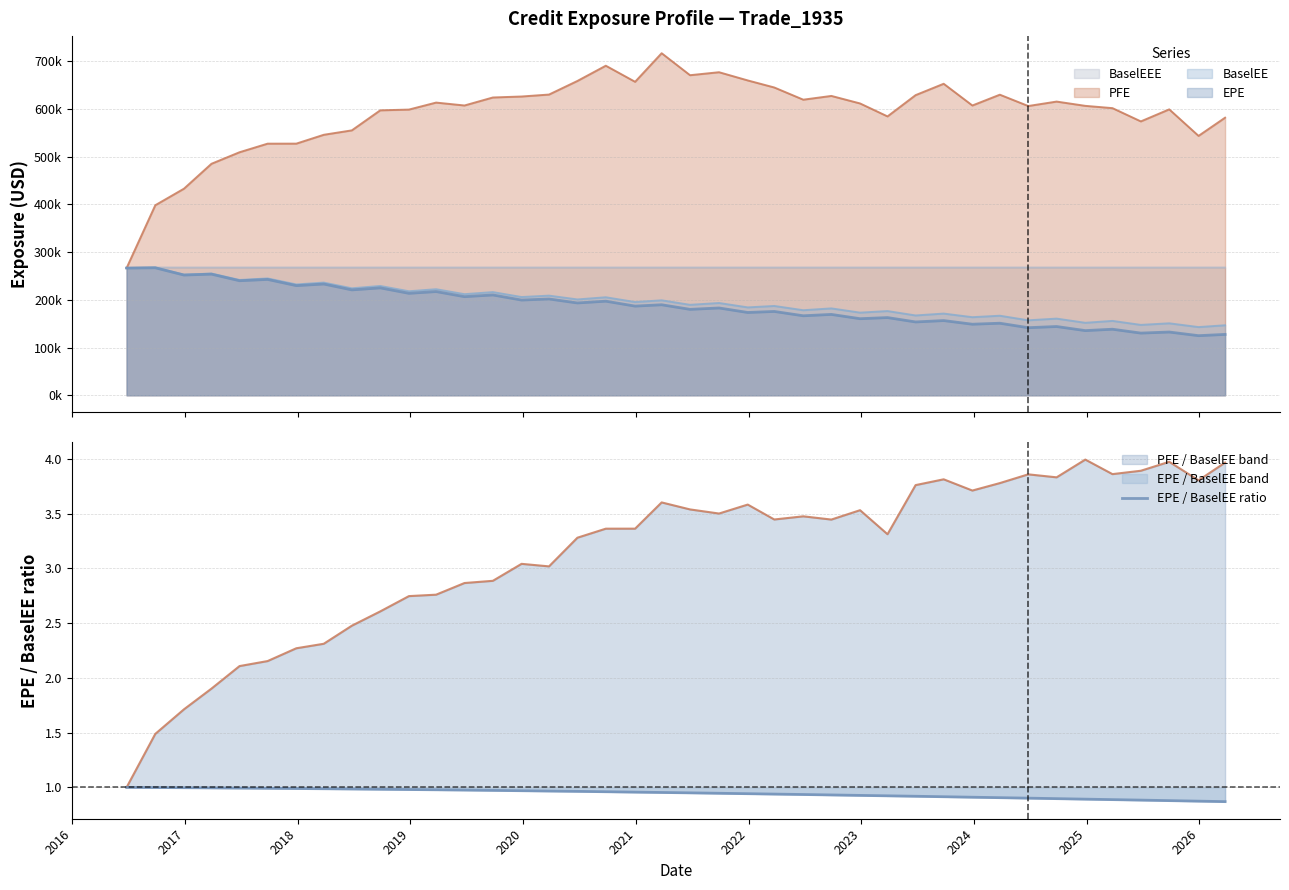

True or false: the data has more than 0 interior local peaks.

False